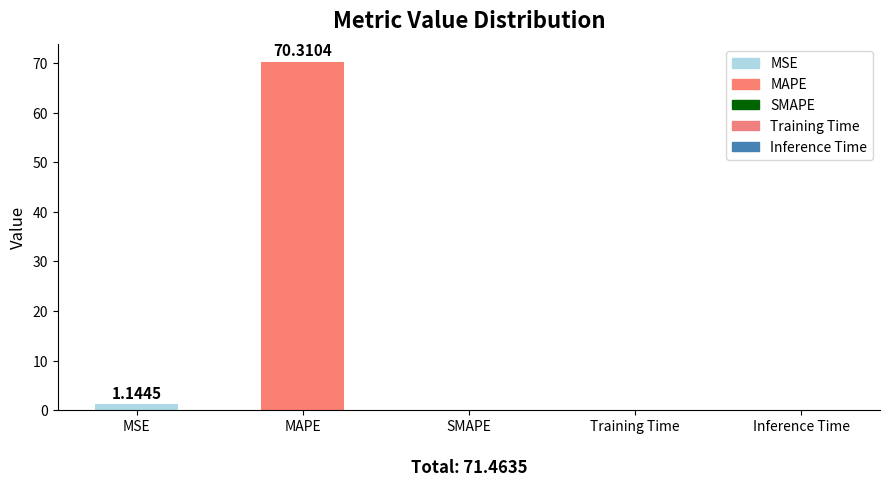

Which category has the highest value across all series?

MAPE